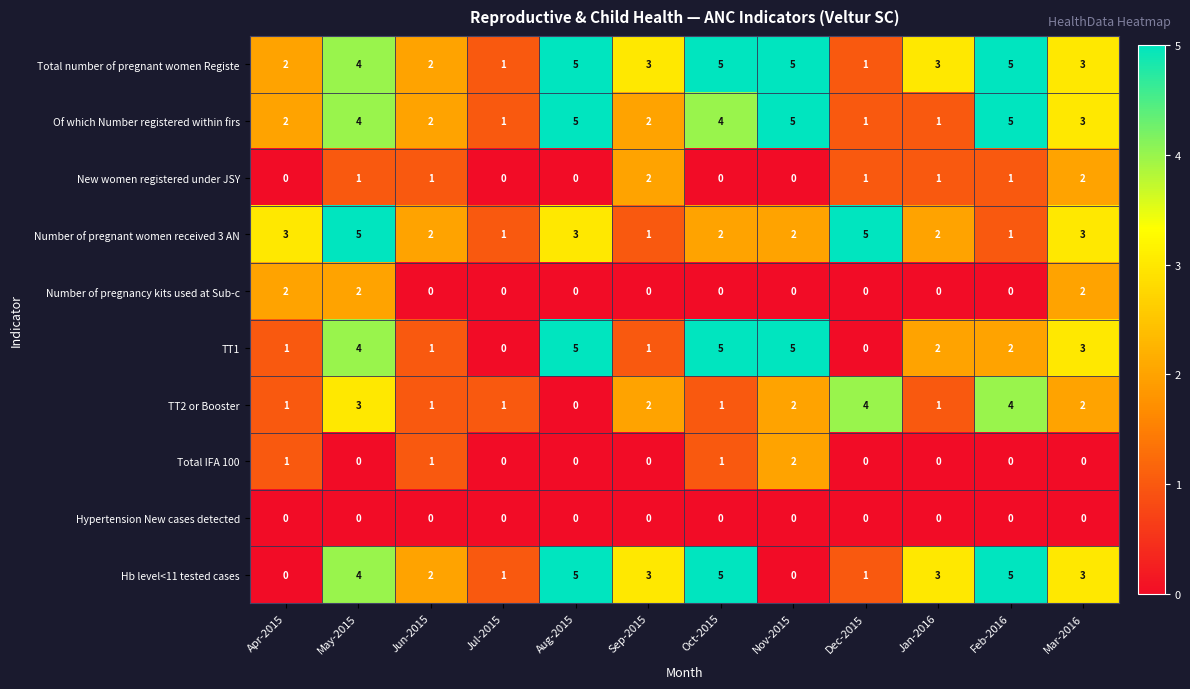

At which label is Hb level<11 tested cases closest to 2?

Jun-2015